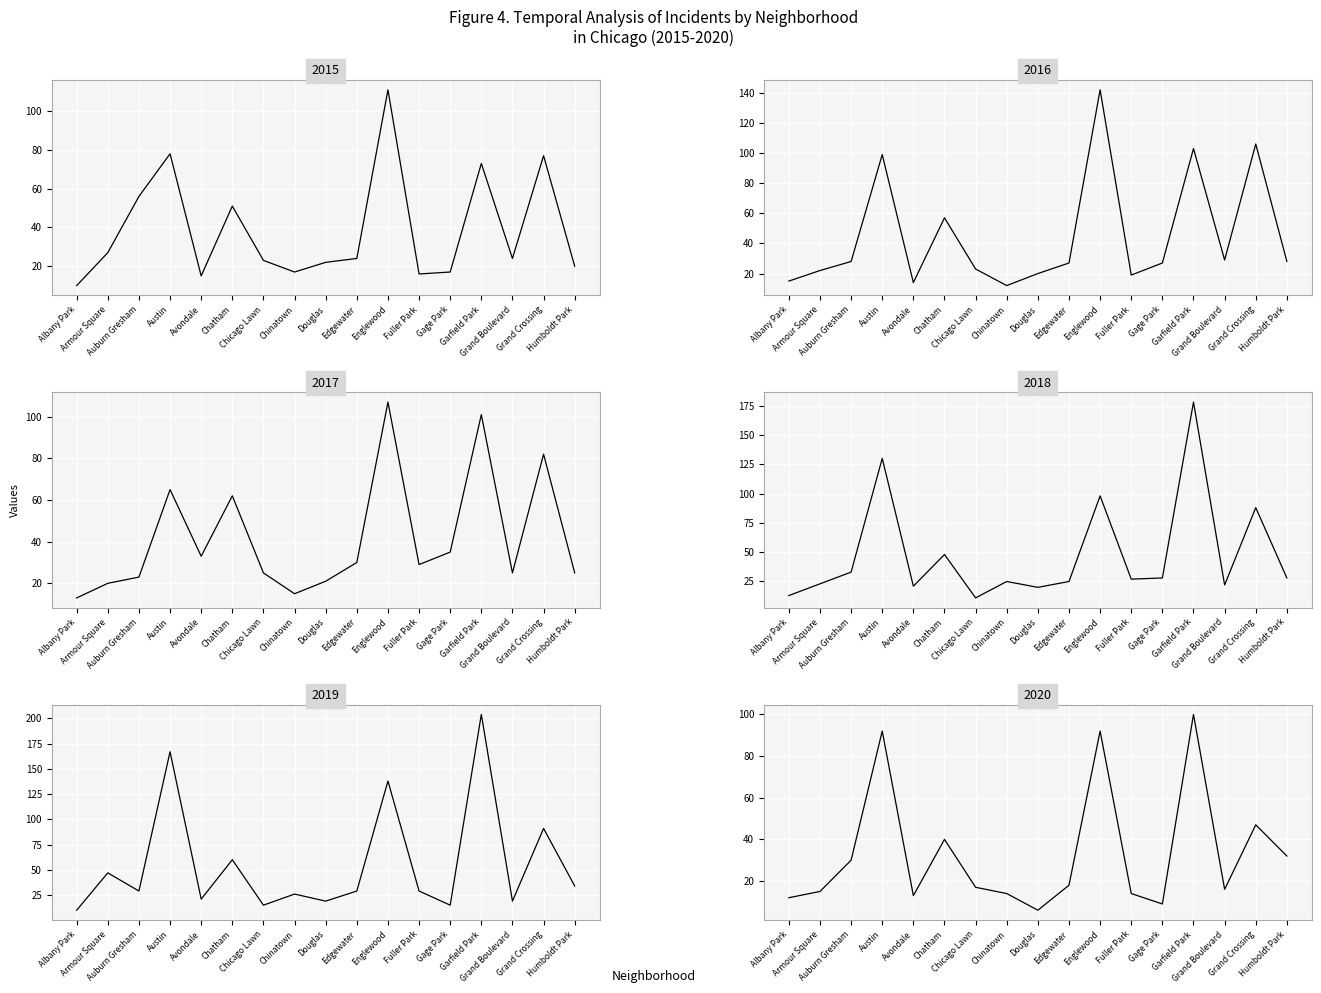

At which category is the sum across all series the highest?

Garfield Park